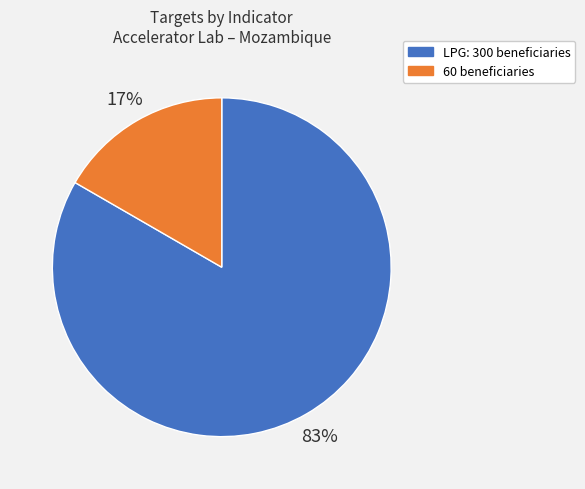

Is it true that LPG: 300 beneficiaries is 83% of the pie?

True